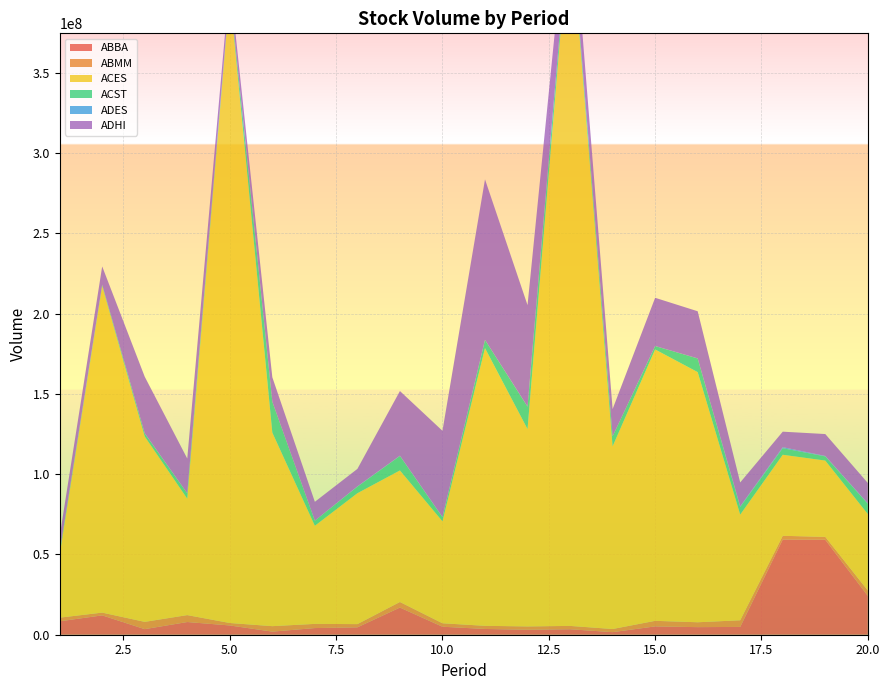

Reading left to right, list all the values displayed in this chart.

ABBA: 1=8359100	2=12050600	3=3477400	4=7907900	5=5772000	6=1936600	7=4151300	8=4600200	9=16929600	10=4975700	11=3594600	12=3090500	13=3408300	14=1608500	15=5185500	16=4724900	17=4870200	18=59278000	19=59162000	20=24202400
ABMM: 1=2269200	2=1720300	3=4529200	4=4313300	5=1523200	6=3396100	7=2596800	8=2003100	9=3460000	10=2155700	11=1941200	12=2074500	13=2080000	14=1943100	15=3462700	16=3034600	17=4128300	18=2328800	19=1790000	20=3361500
ACES: 1=39246900	2=203445100	3=115440700	4=72533600	5=391956300	6=120543400	7=61117100	8=81531800	9=81930300	10=63508300	11=172961100	12=122905500	13=440614000	14=113786000	15=169022100	16=155796800	17=65814100	18=50466700	19=47513400	20=47600800
ACST: 1=1576300	2=740900	3=1913600	4=3270500	5=1654600	6=19230500	7=3145500	8=4067000	9=9006400	10=2528800	11=5080000	12=13929300	13=3603300	14=6229700	15=2122300	16=8494800	17=4762000	18=4094800	19=2585400	20=6350900
ADES: 1=56100	2=62000	3=160300	4=45600	5=20800	6=46200	7=22500	8=200500	9=186700	10=186600	11=75500	12=186900	13=227600	14=28000	15=39800	16=61400	17=395800	18=647800	19=283300	20=335400
ADHI: 1=9702800	2=11368700	3=35181500	4=21659200	5=6758000	6=15185000	7=11746700	8=10877700	9=40254800	10=53651900	11=99957500	12=63081000	13=20281300	14=16936500	15=30012600	16=29345300	17=14867600	18=9646500	19=13648700	20=12659800